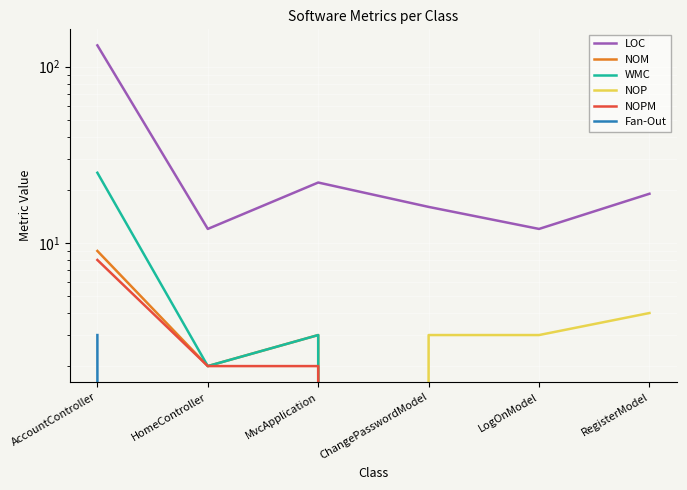

Which has a higher value, MvcApplication or ChangePasswordModel?

MvcApplication